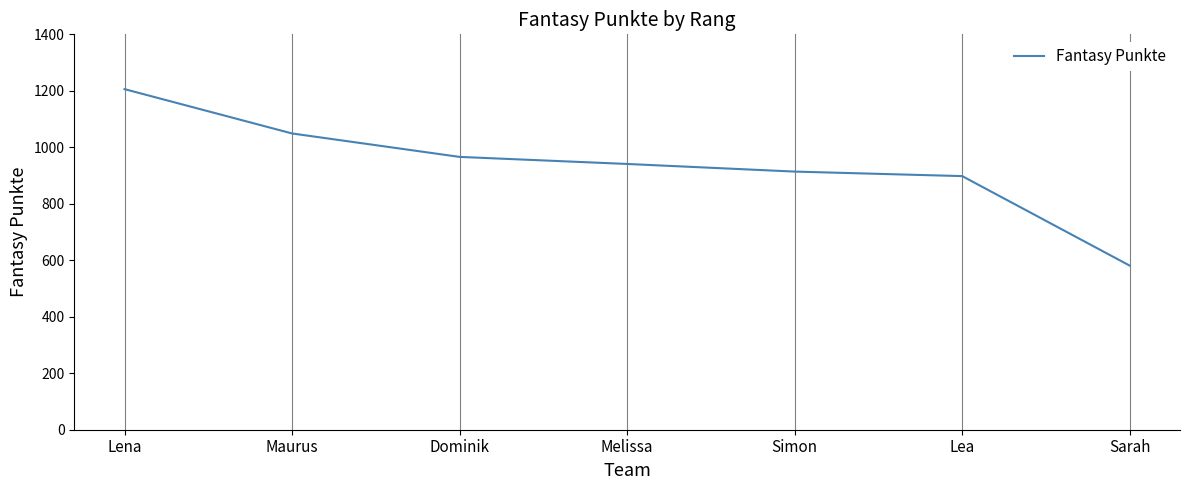

Which label corresponds to the smallest value in the chart?

Sarah